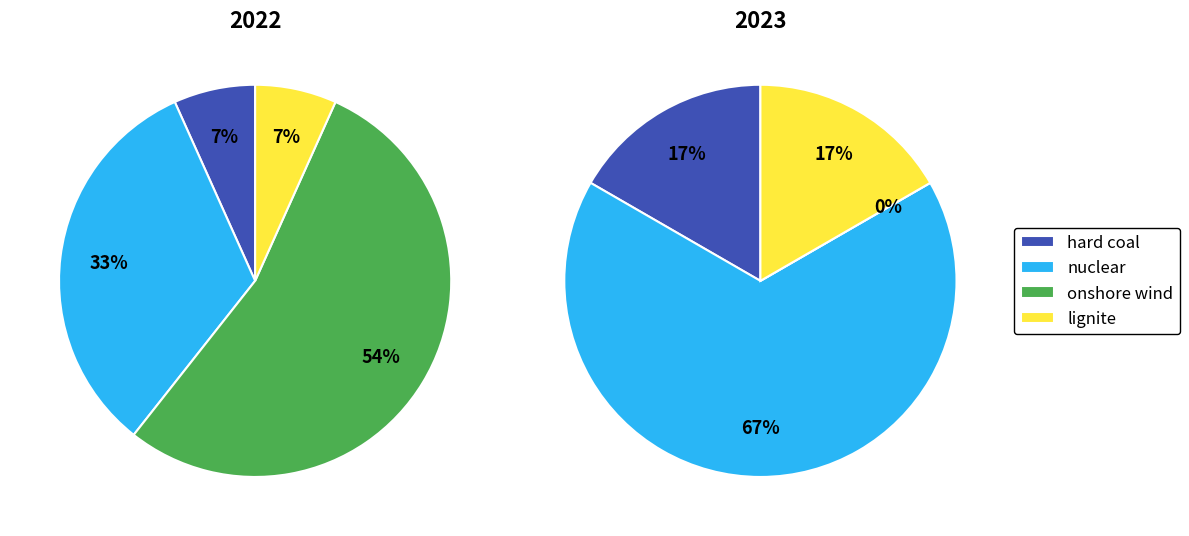

True or false: nuclear accounts for 33% of the total.

True